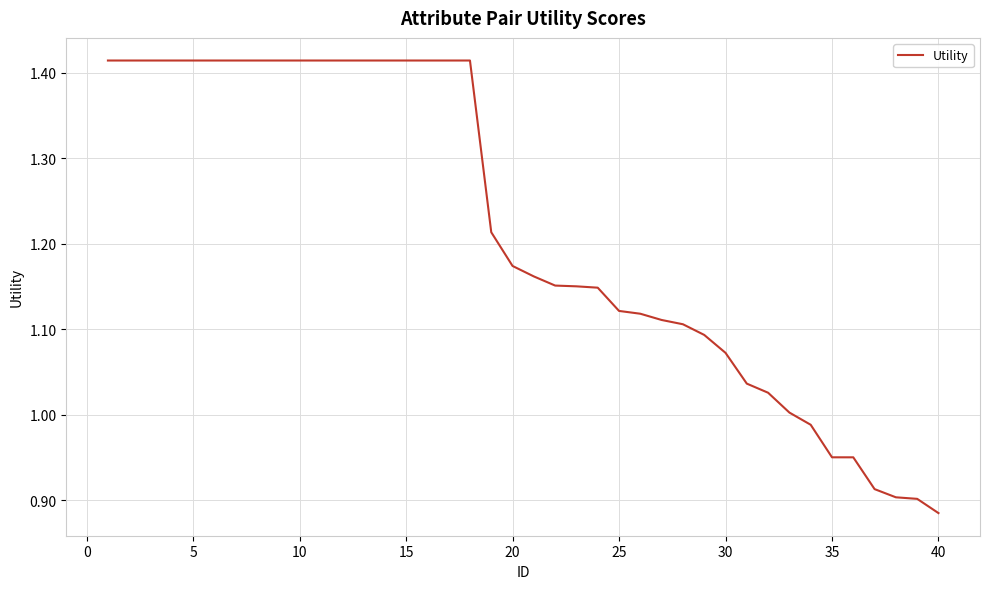

What is the difference between the maximum and minimum values?

0.5